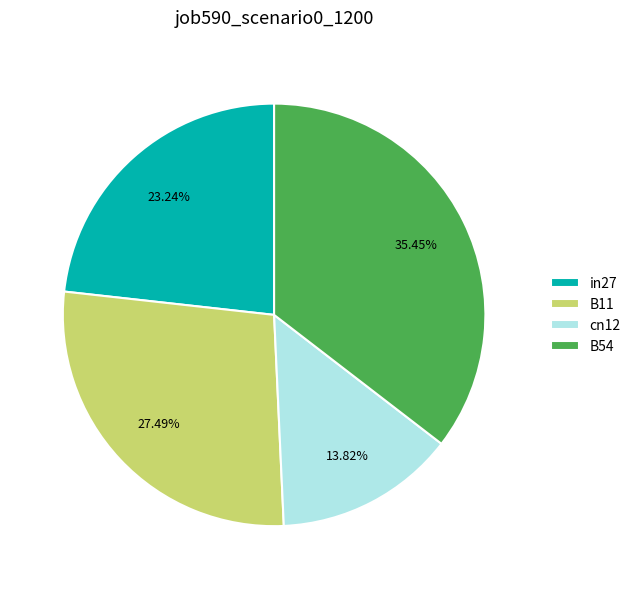

Count the number of slices in the pie.

4